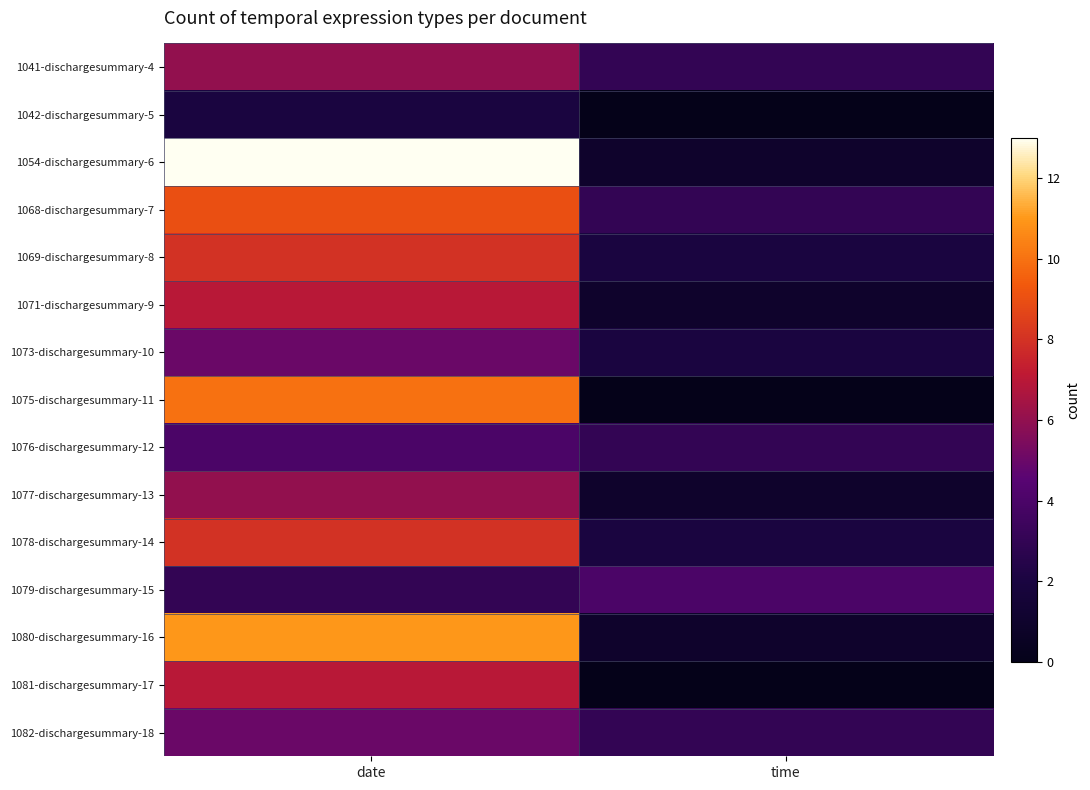

Reading right to left, transcribe all the data shown in this chart.

1041-dischargesummary-4: time=3	date=6
1042-dischargesummary-5: time=0	date=2
1054-dischargesummary-6: time=1	date=13
1068-dischargesummary-7: time=3	date=9
1069-dischargesummary-8: time=2	date=8
1071-dischargesummary-9: time=1	date=7
1073-dischargesummary-10: time=2	date=5
1075-dischargesummary-11: time=0	date=10
1076-dischargesummary-12: time=3	date=4
1077-dischargesummary-13: time=1	date=6
1078-dischargesummary-14: time=2	date=8
1079-dischargesummary-15: time=4	date=3
1080-dischargesummary-16: time=1	date=11
1081-dischargesummary-17: time=0	date=7
1082-dischargesummary-18: time=3	date=5